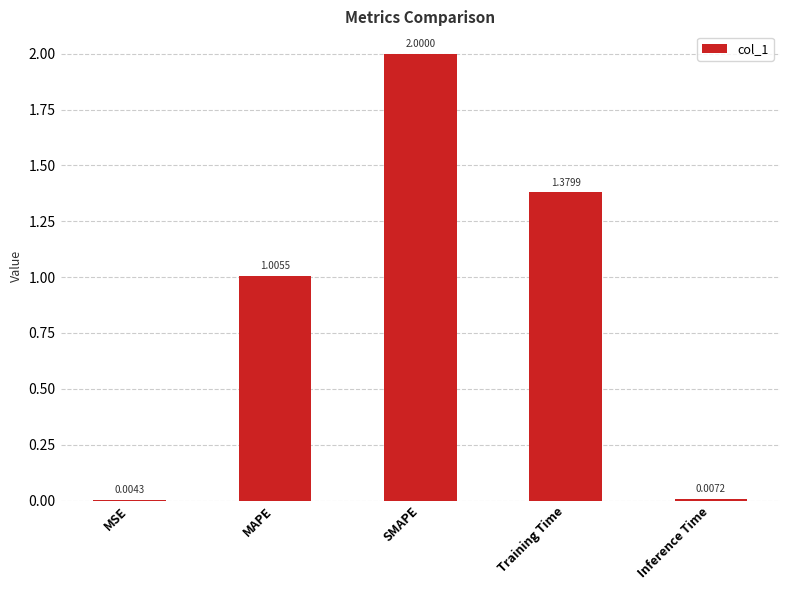

What is the approximate value at SMAPE?

2.0